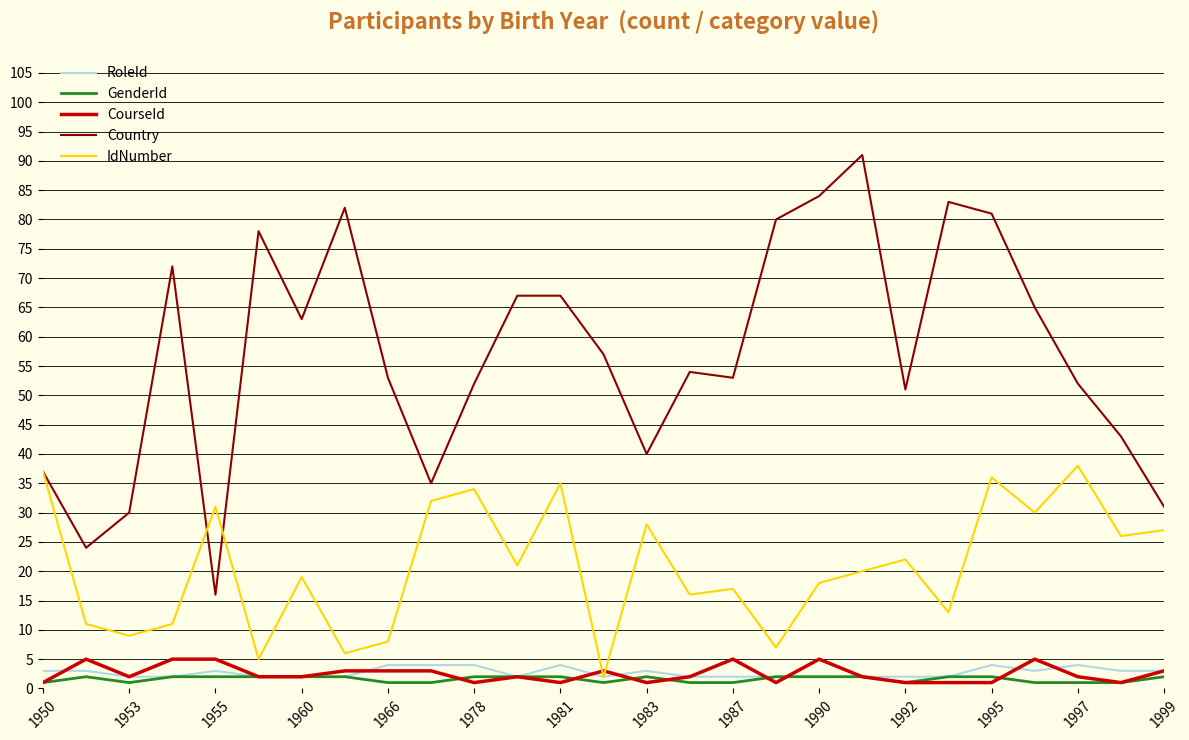

True or false: RoleId and Country cross at least once.

False